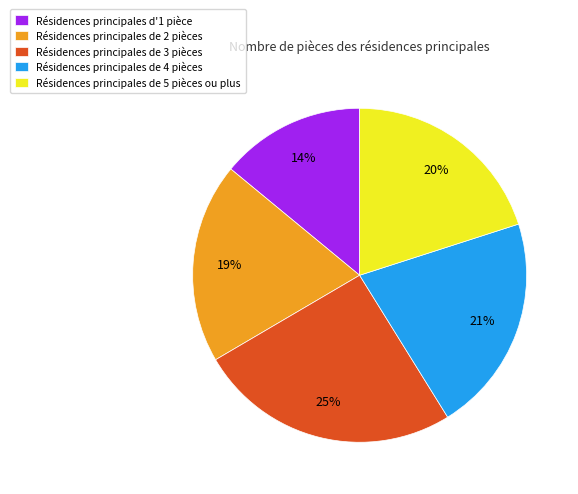

True or false: Résidences principales d'1 pièce accounts for 14% of the total.

True